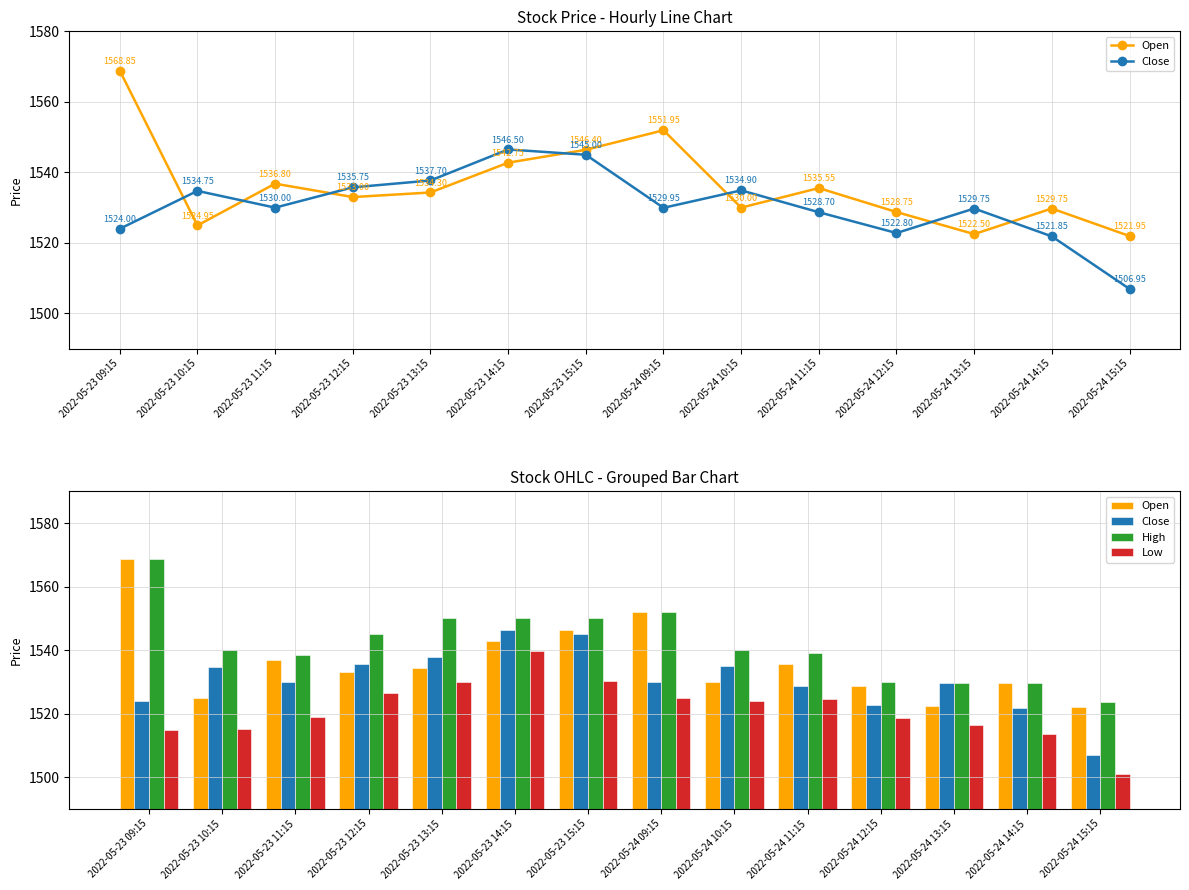

What is the difference between the High values at 2022-05-24 09:15 and 2022-05-24 15:15?

28.4